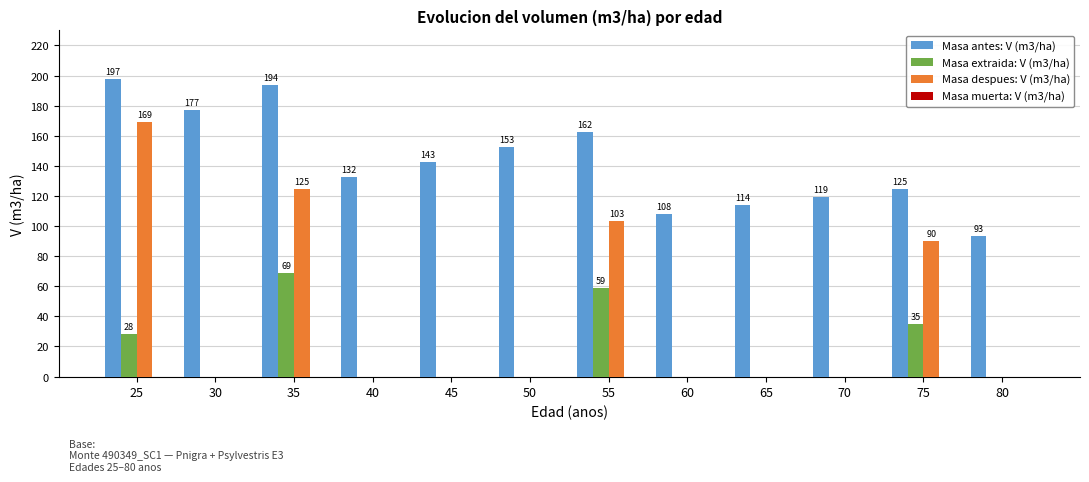

Is it true that Masa antes: V (m3/ha) equals 119.3 at 70?

True